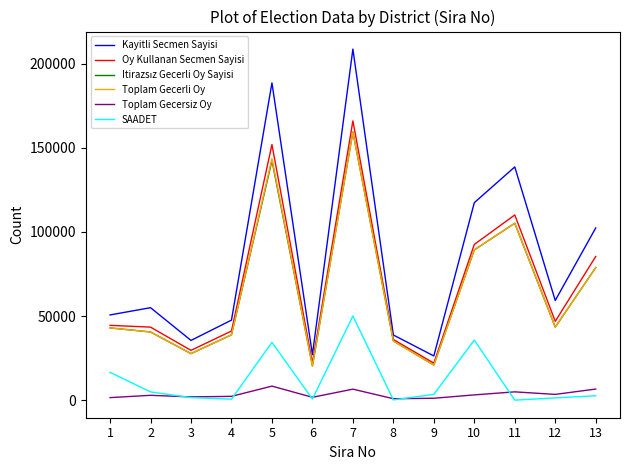

Between 9 and 12, which series saw the biggest shift?

Kayitli Secmen Sayisi